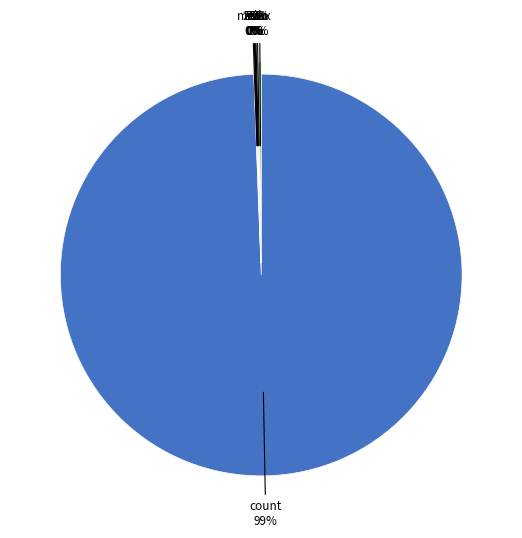

Count the number of slices in the pie.

8